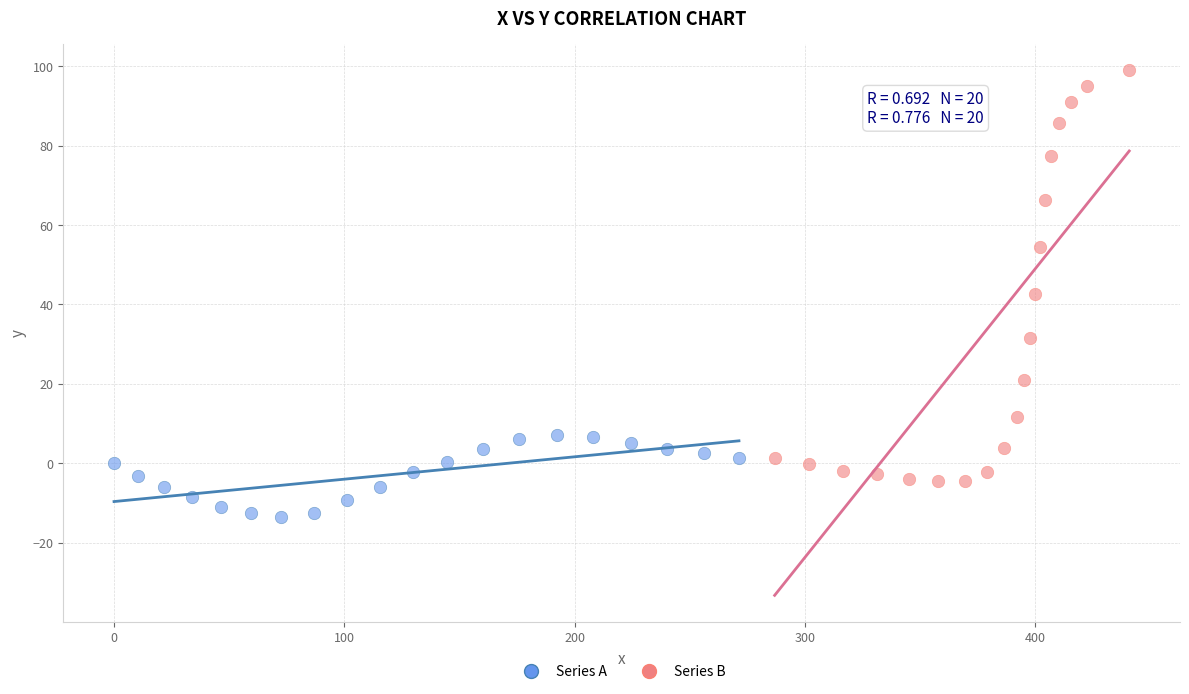

Which series has the widest spread of Y values?

Series B